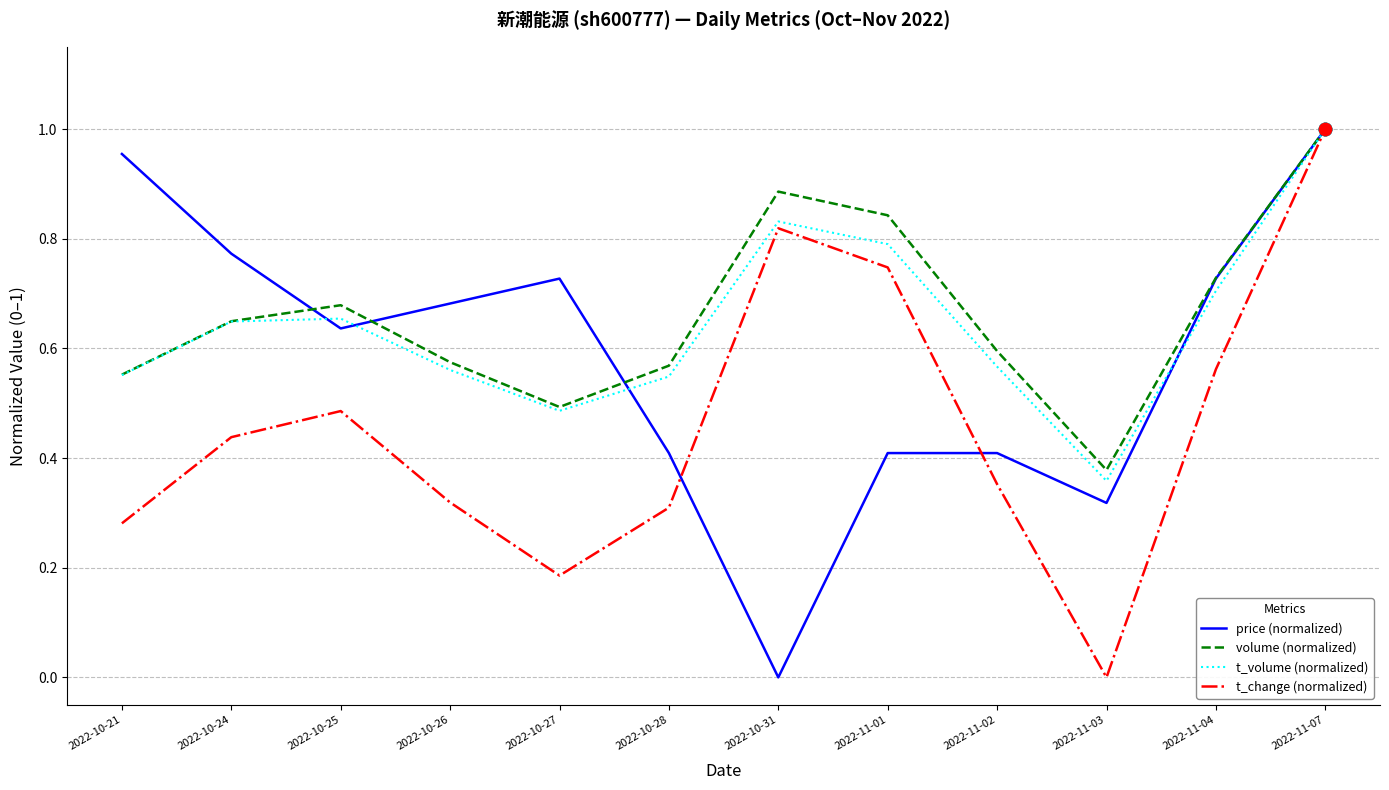

Which series has the largest total across all categories?

volume (normalized)